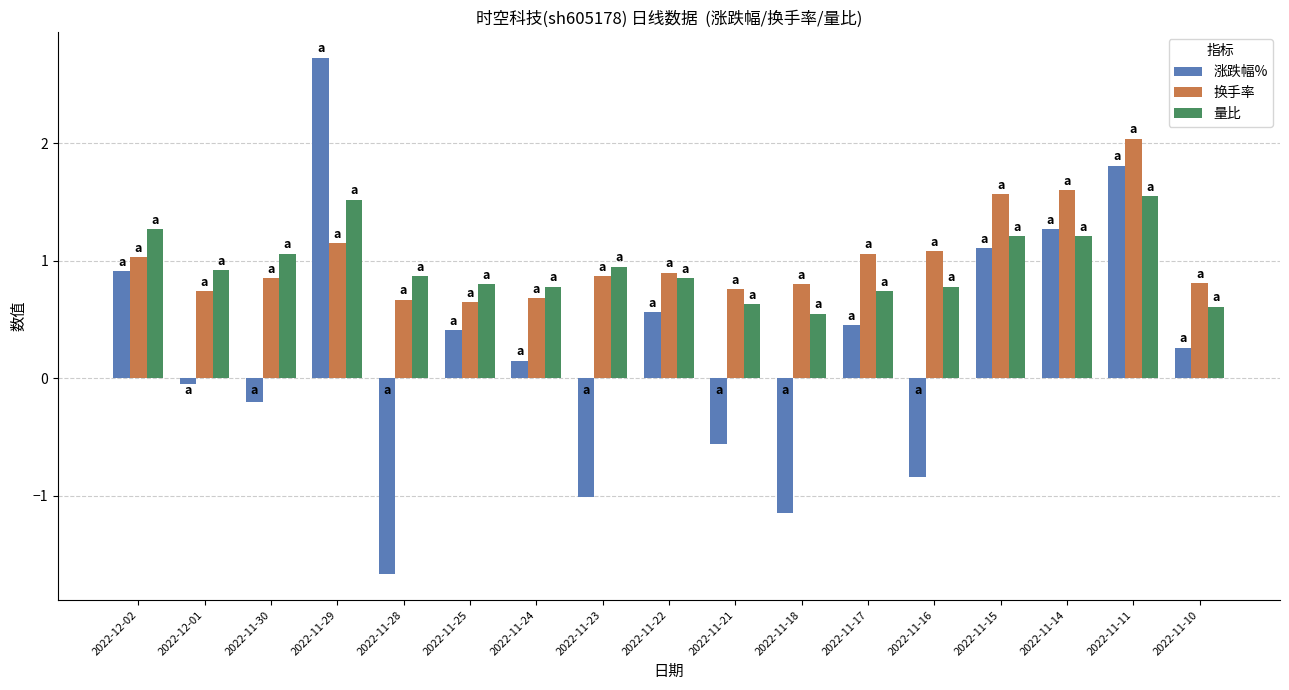

List the labels in order of 涨跌幅% value, smallest first.

2022-11-28, 2022-11-18, 2022-11-23, 2022-11-16, 2022-11-21, 2022-11-30, 2022-12-01, 2022-11-24, 2022-11-10, 2022-11-25, 2022-11-17, 2022-11-22, 2022-12-02, 2022-11-15, 2022-11-14, 2022-11-11, 2022-11-29